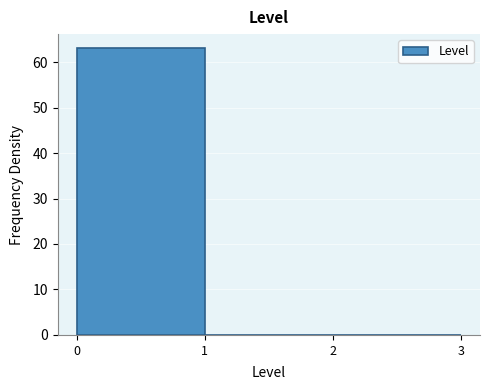

Reading left to right, transcribe all the data shown in this chart.

0=63	1=0	2=0